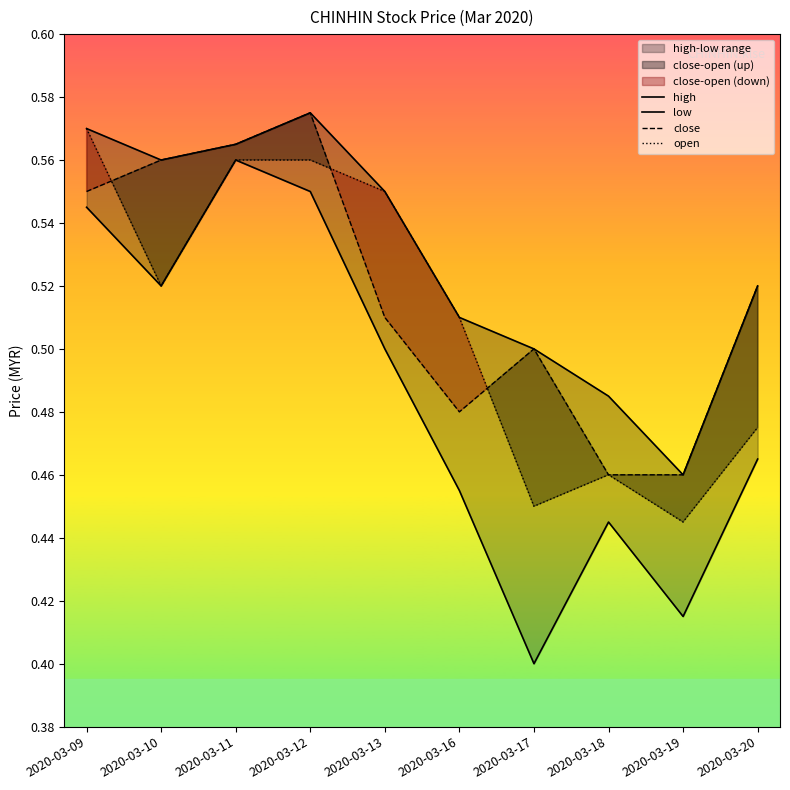

What is the sum of the close values at 2020-03-19 and 2020-03-13?

1.0